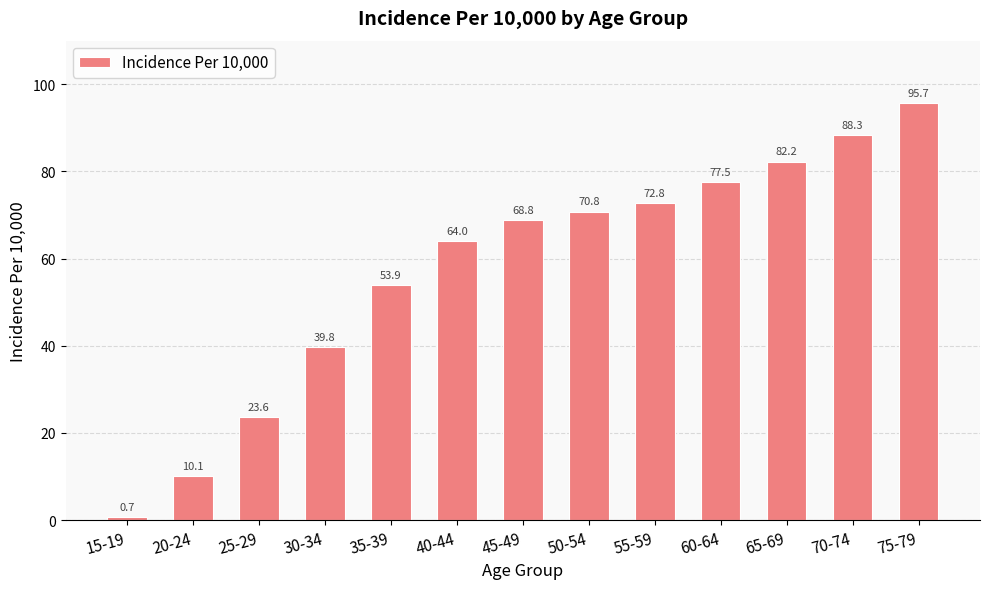

Which label corresponds to the smallest value in the chart?

15-19